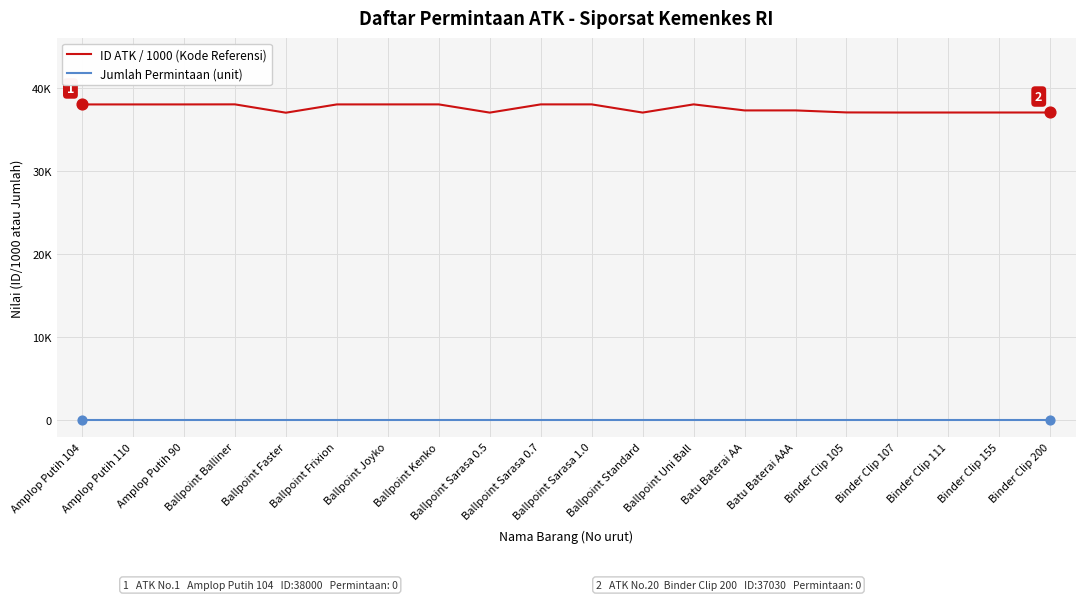

Does the chart have visible grid lines?

Yes